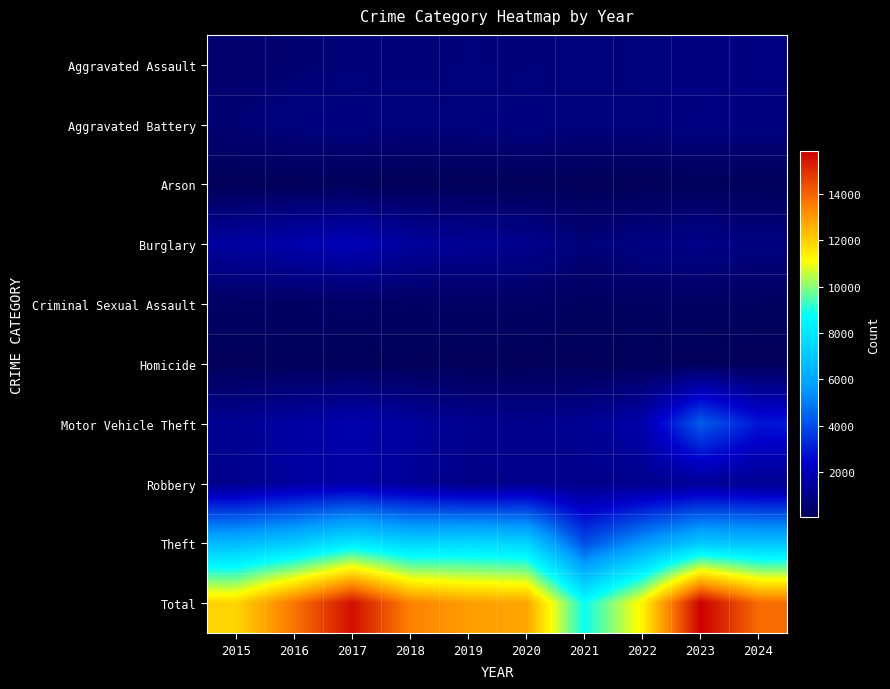

Between 2021 and 2022, which series saw the biggest shift?

Total